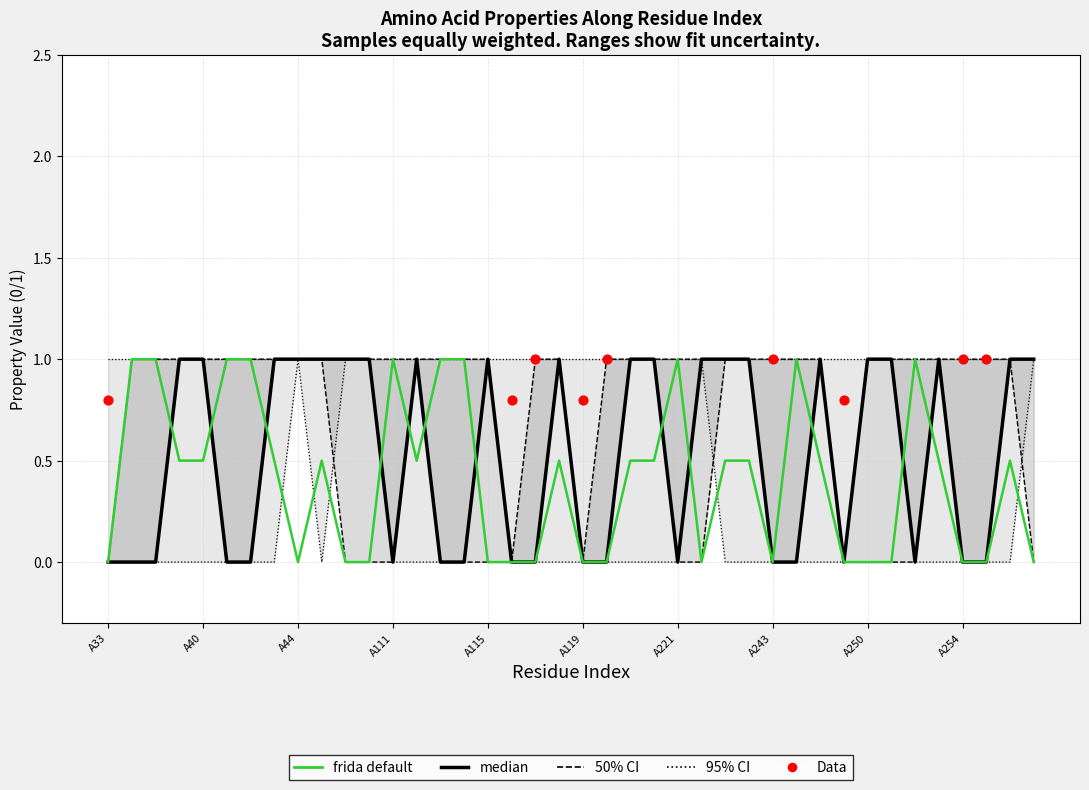

What is the total value across all series at A257?

2